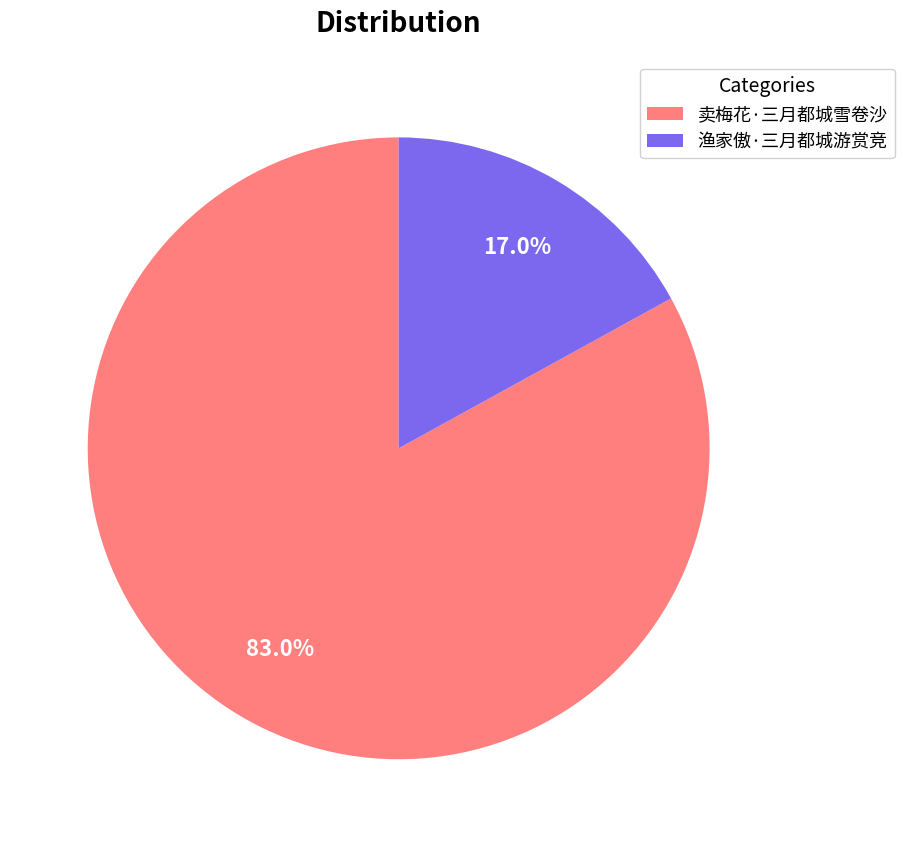

Count the number of slices in the pie.

2